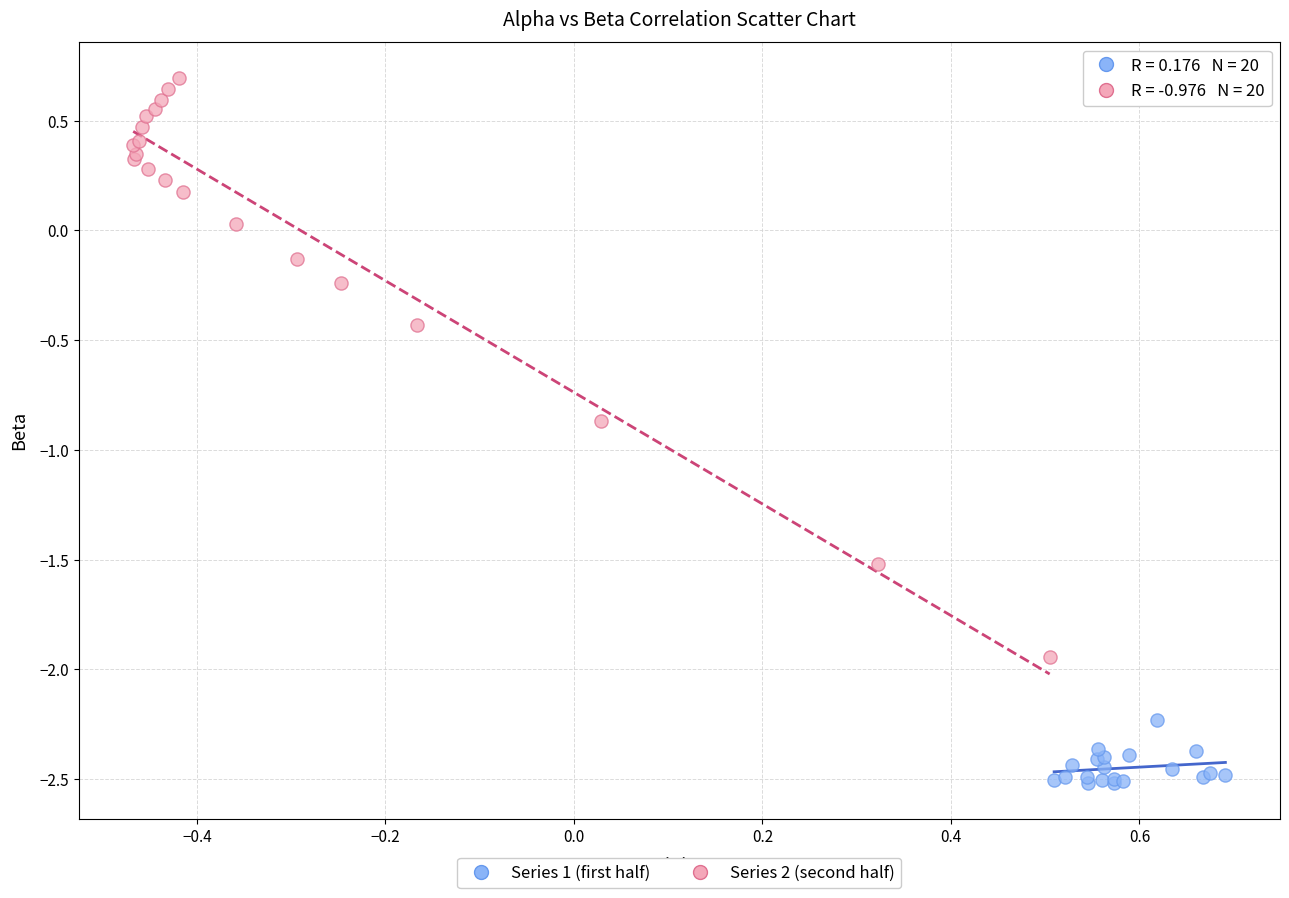

Which series reaches the minimum Y coordinate?

Series 1 (first half)